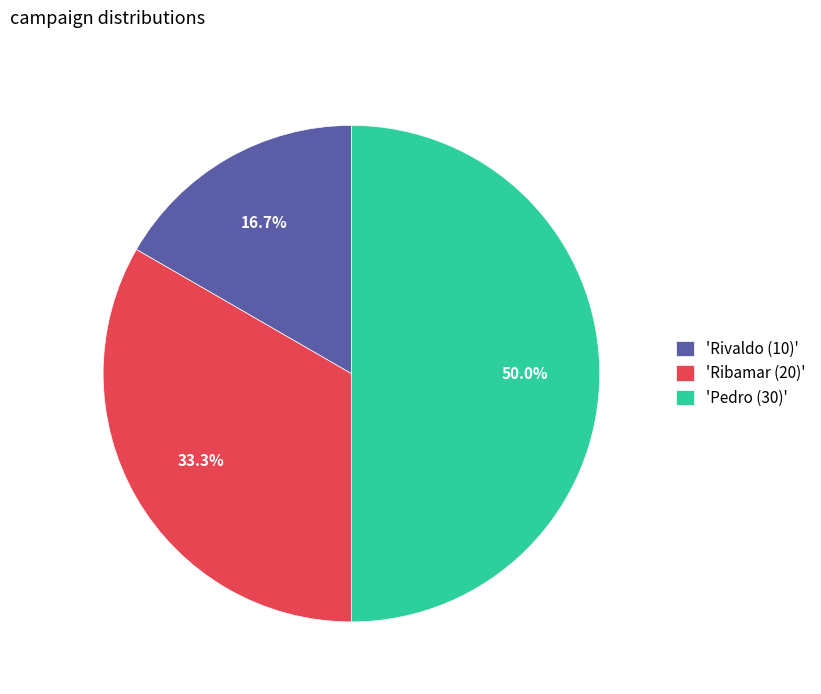

Does 'Ribamar (20)' represent more than half of the total?

No